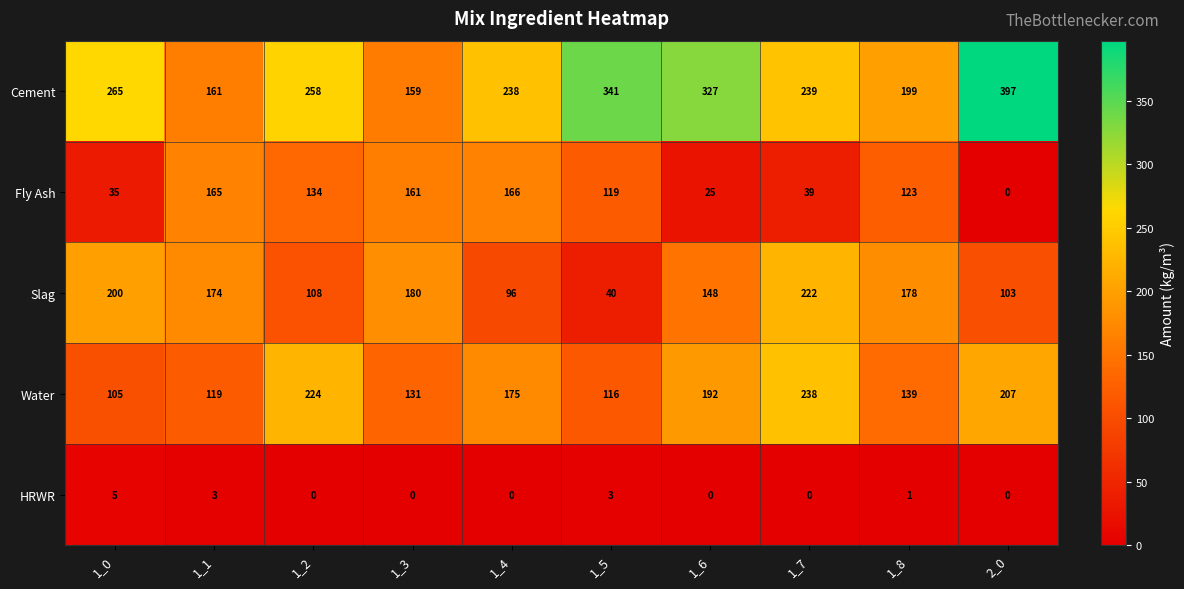

Where does the Fly Ash series first go above 123?

1_1